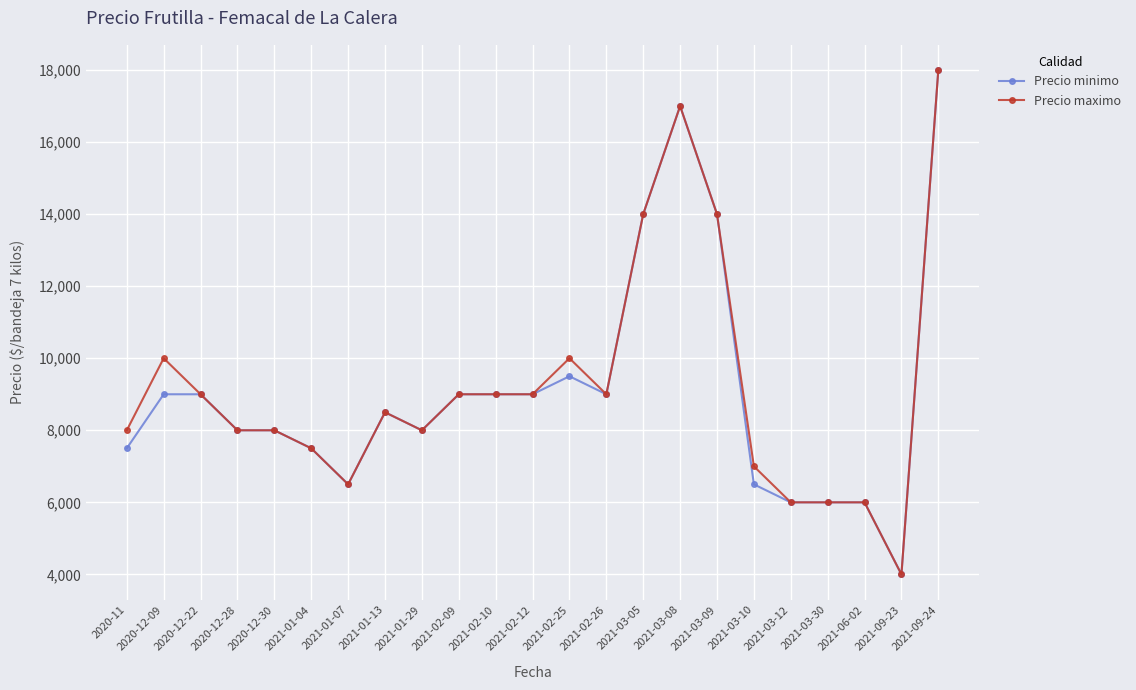

What is the sum of the Precio minimo values at 2021-02-09 and 2021-03-10?

15500